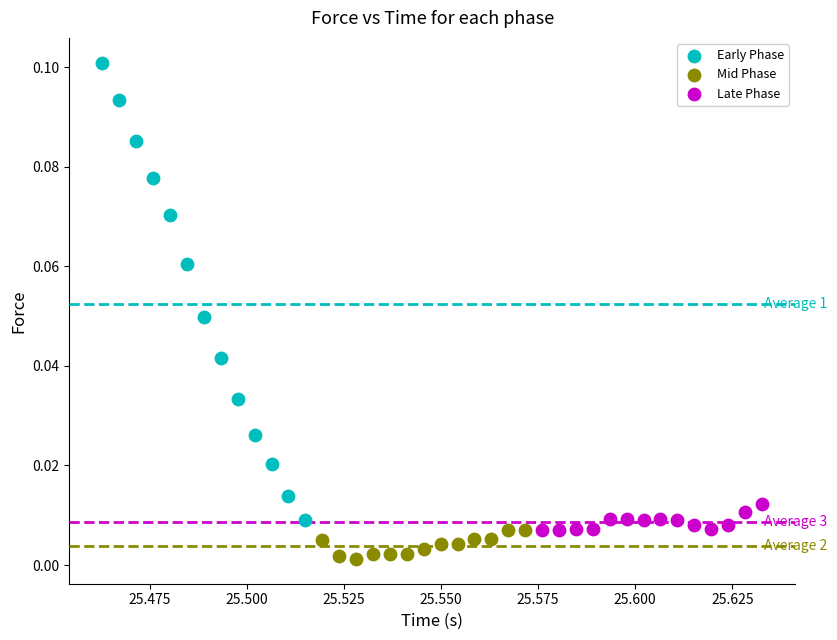

Which series contains the lowest Y value?

Mid Phase